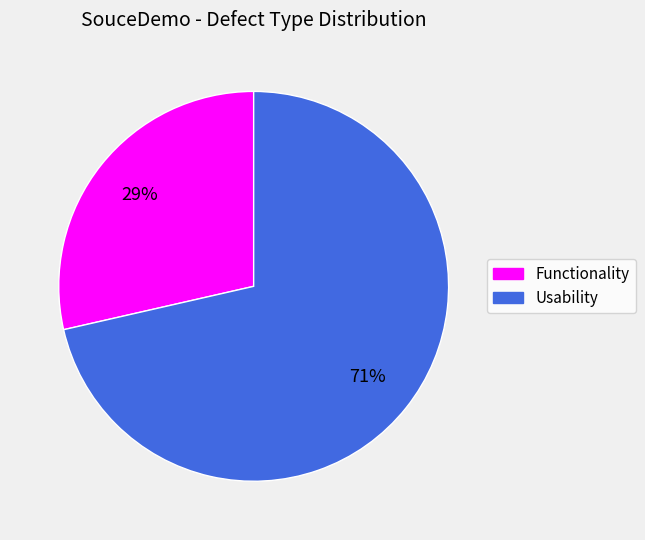

Do Functionality and Usability together represent more than half of the pie?

Yes